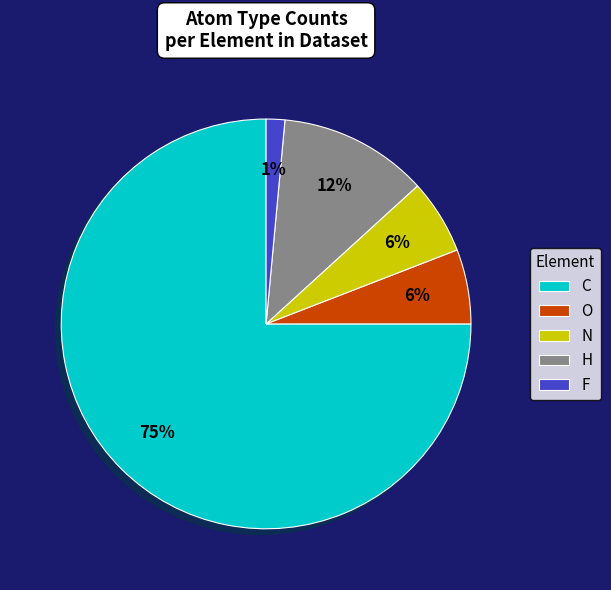

Between F and O, which is larger?

O